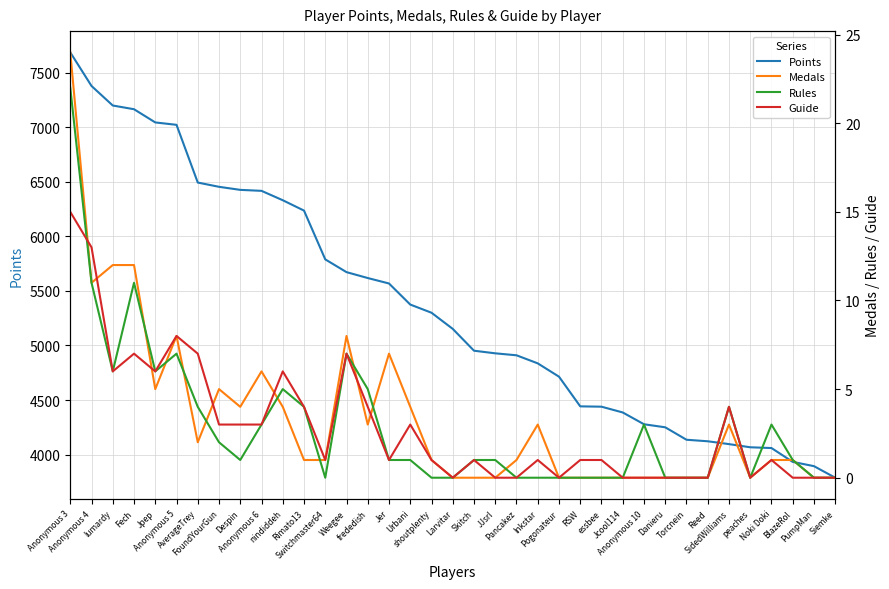

Which series has the widest spread of values?

Points